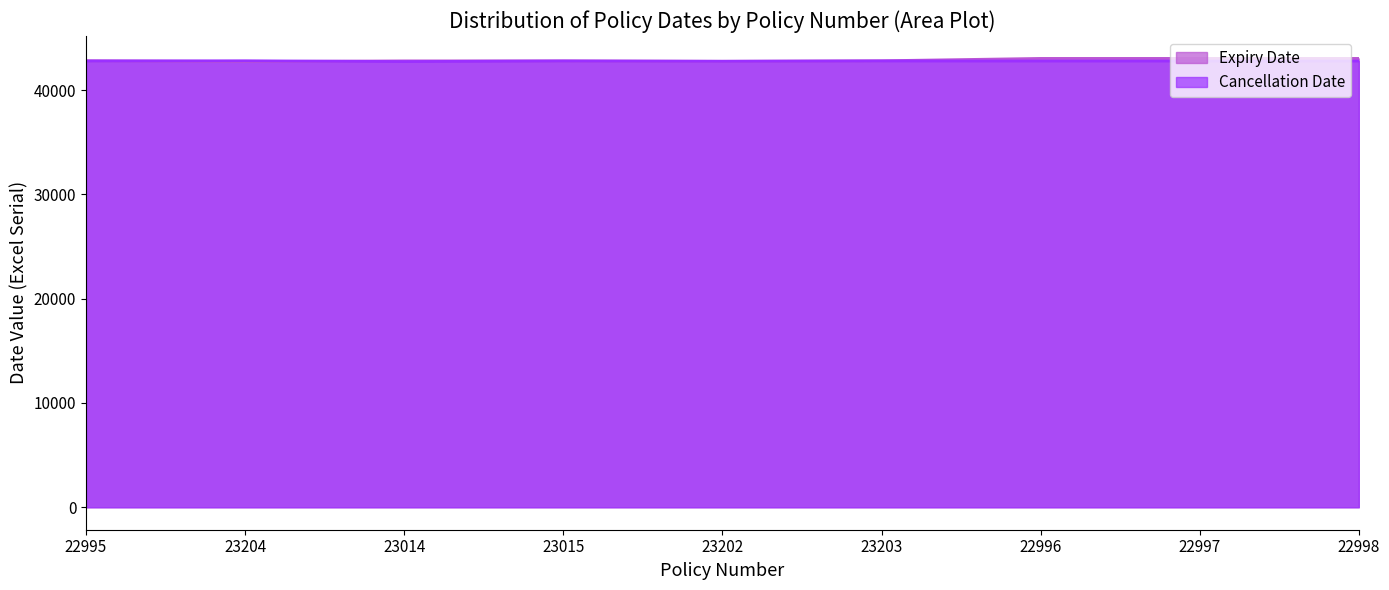

At which category does Cancellation Date reach its first local peak?

23204